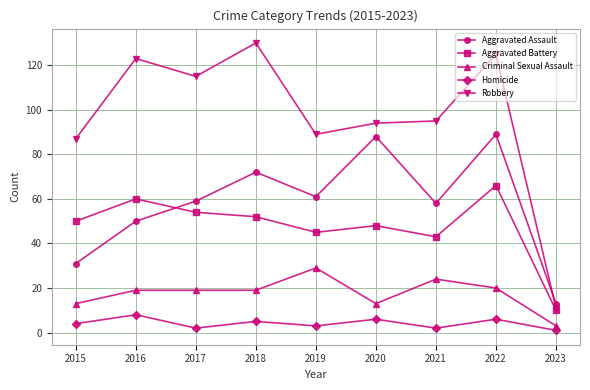

Which series has the largest range (max minus min)?

Robbery